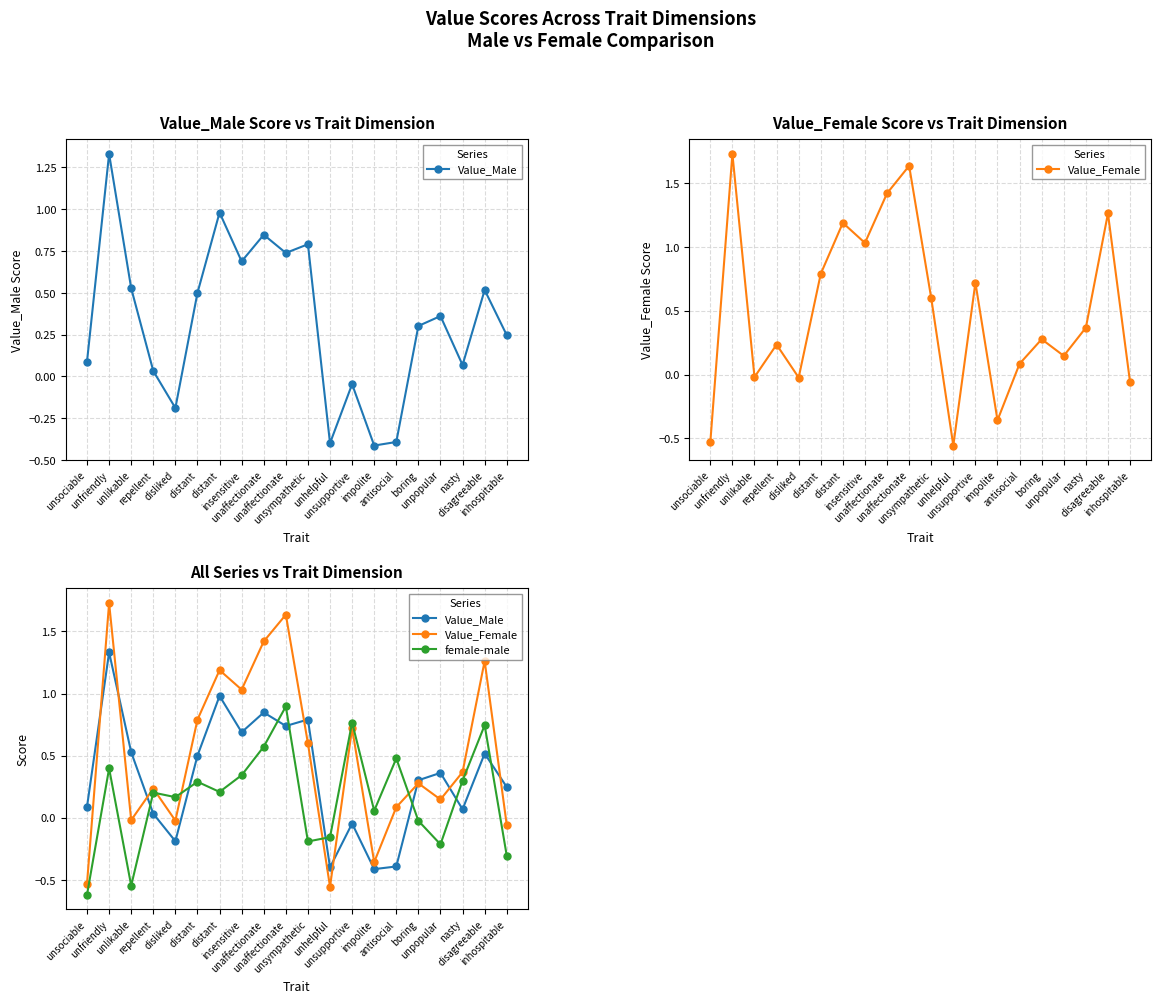

What is the sum of all female-male values?

3.4